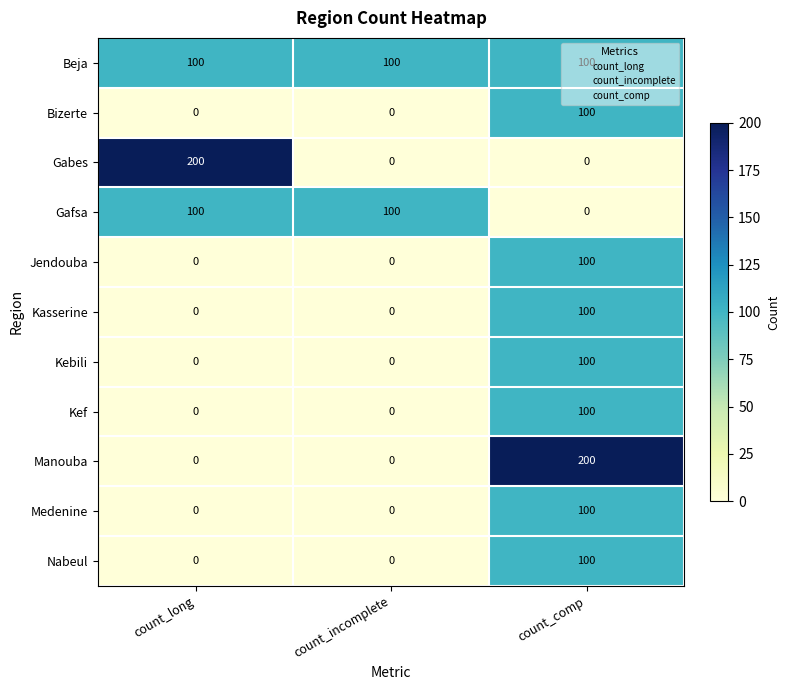

What is the approximate value of Bizerte at count_comp, to the nearest 50?

100